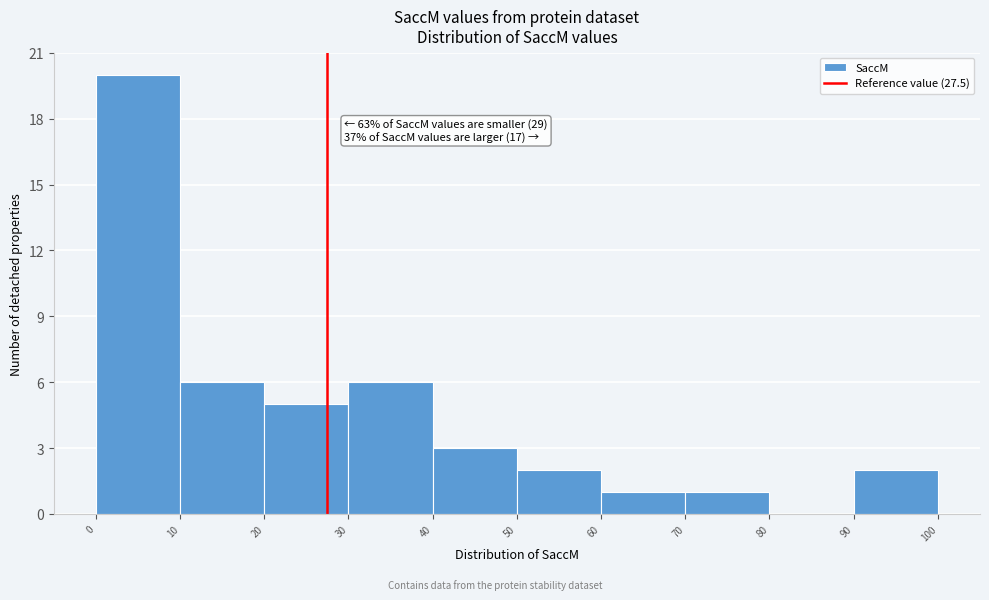

Which range on the x-axis has the tallest bar?

0 to 10